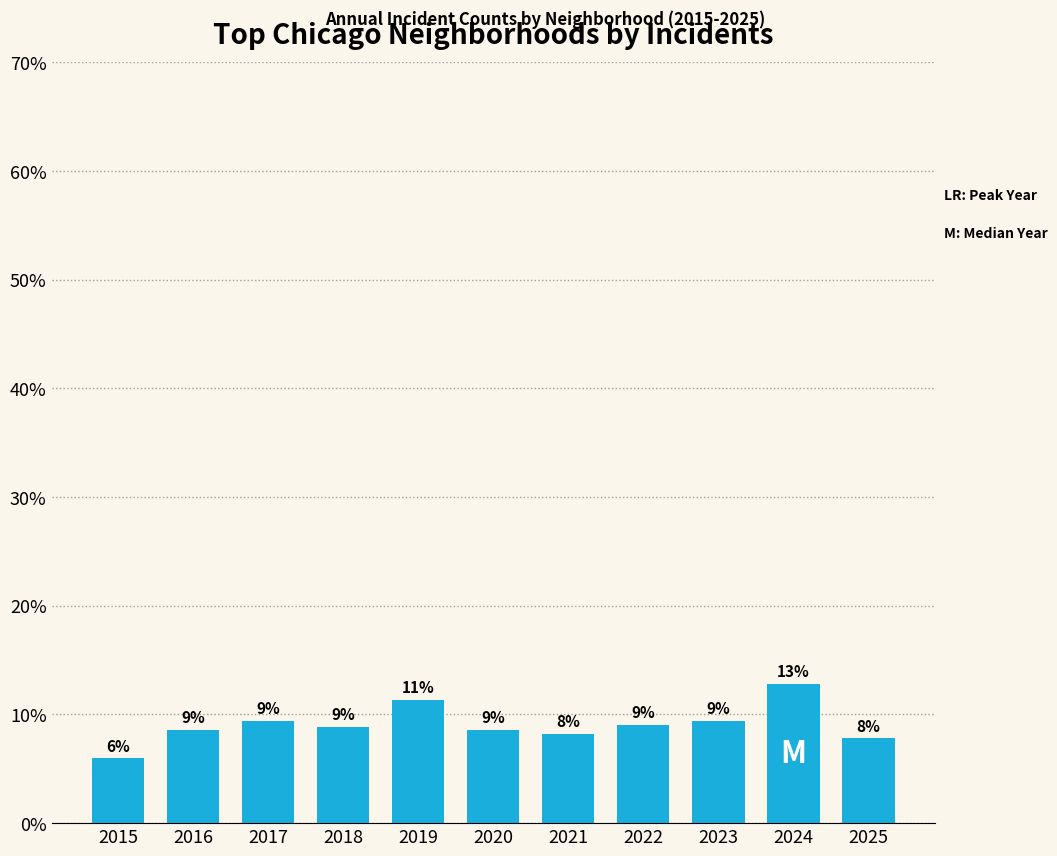

What is the sum of all values?

100.0